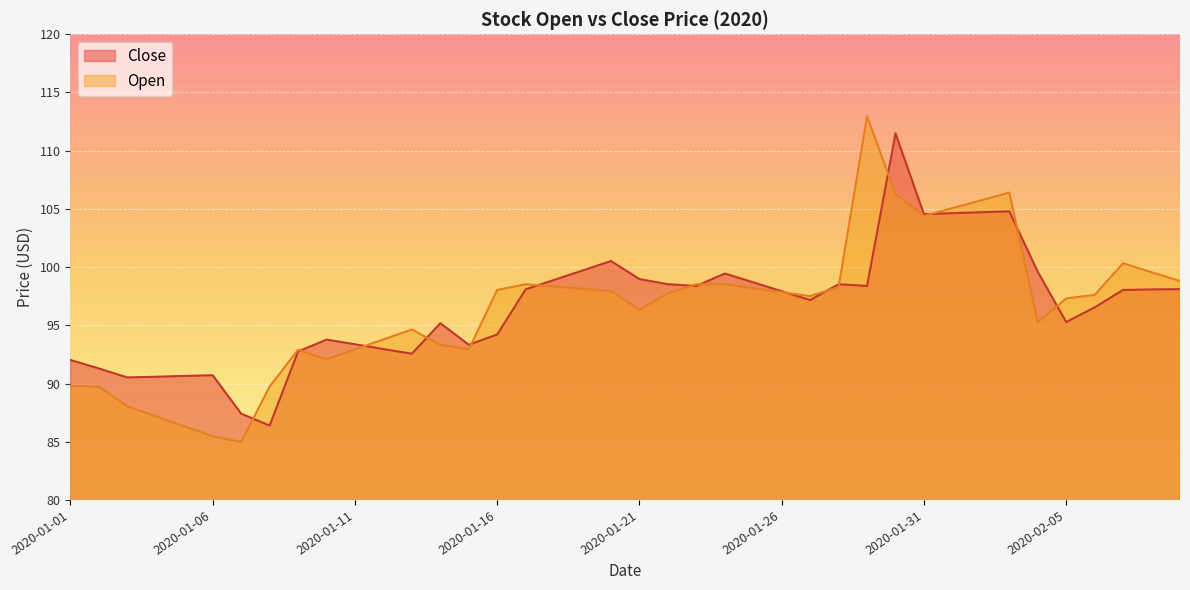

Where is the first local maximum for Close?

2020-01-06